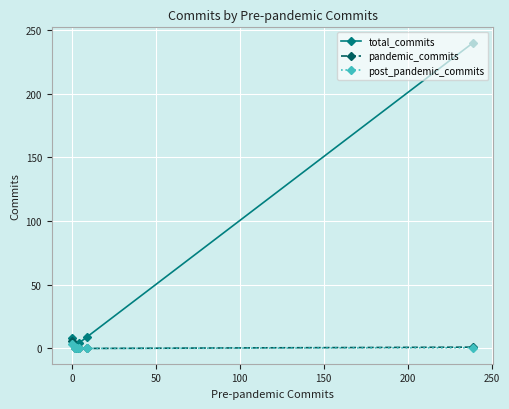

What is the maximum value for total_commits?

240.0